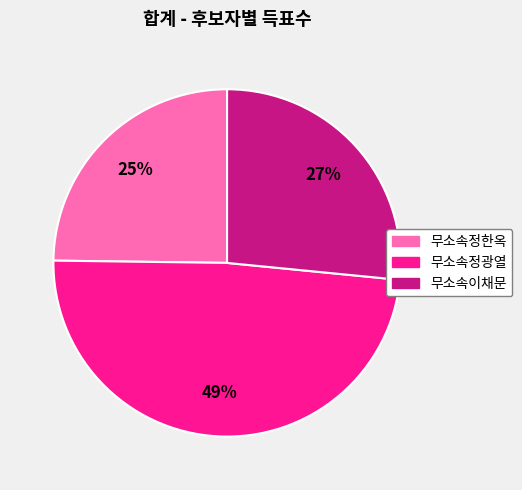

The 무소속이채문 slice represents 18% of the pie. True or false?

False